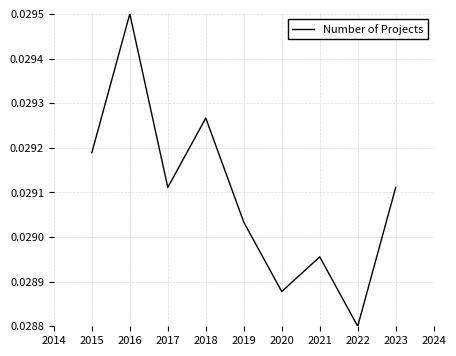

Where is the data nearest to the value 0?

2022